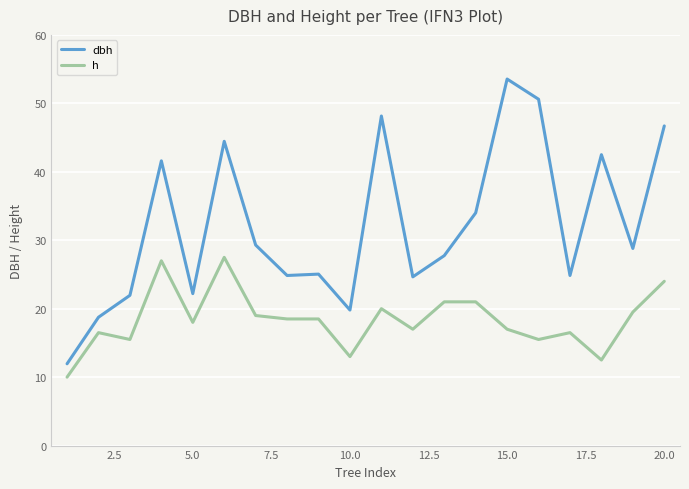

How many series are shown in this chart?

2